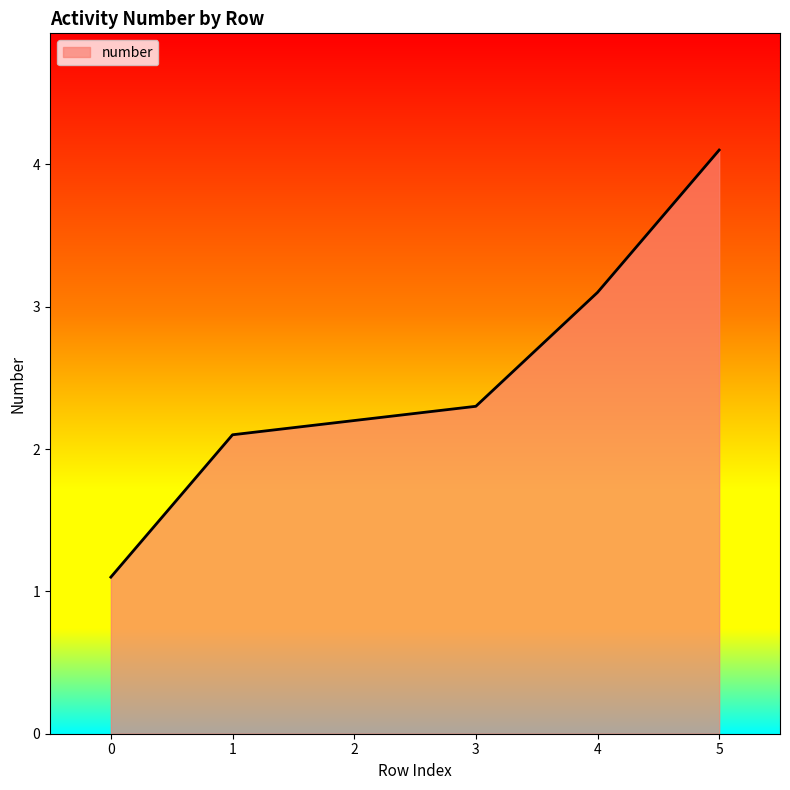

How many values exceed 2?

5